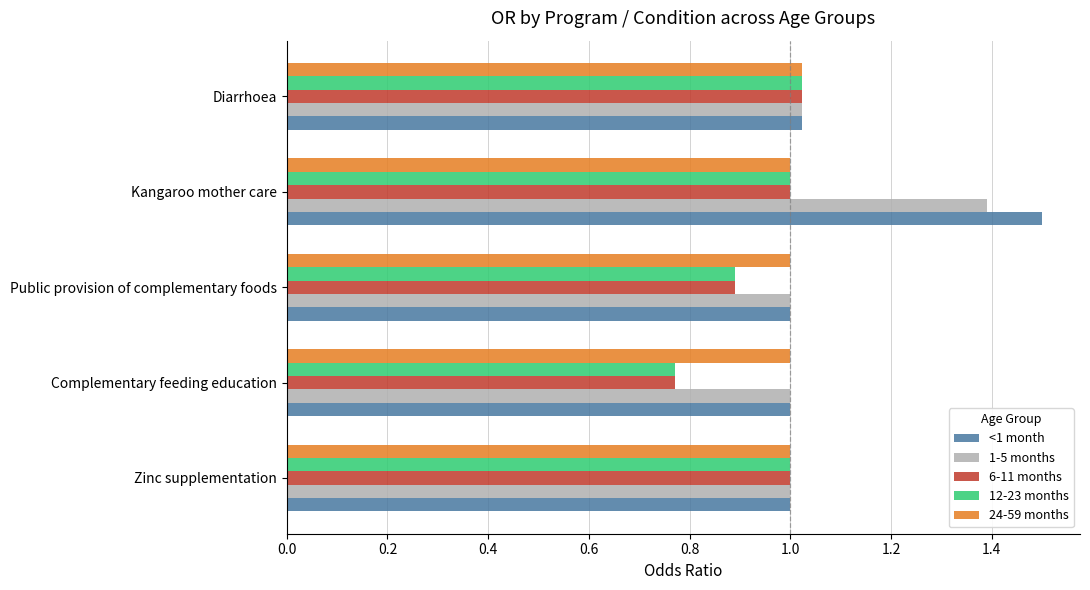

True or false: 1-5 months has a value of 1.0 at Diarrhoea.

True